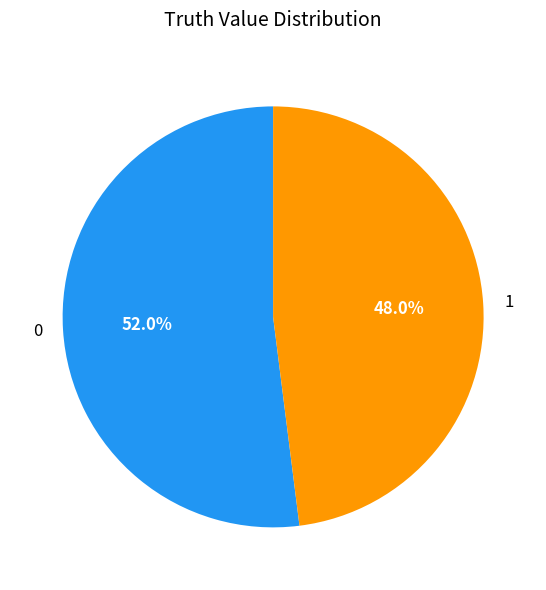

Is it true that 1 is 60% of the pie?

False